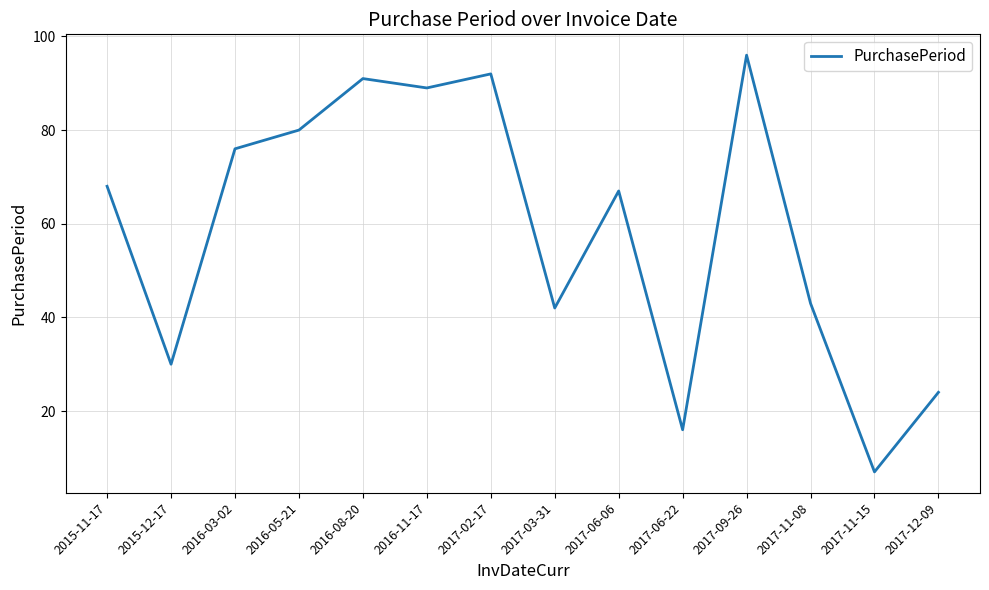

Reading left to right, list all the values displayed in this chart.

2015-11-17=68	2015-12-17=30	2016-03-02=76	2016-05-21=80	2016-08-20=91	2016-11-17=89	2017-02-17=92	2017-03-31=42	2017-06-06=67	2017-06-22=16	2017-09-26=96	2017-11-08=43	2017-11-15=7	2017-12-09=24